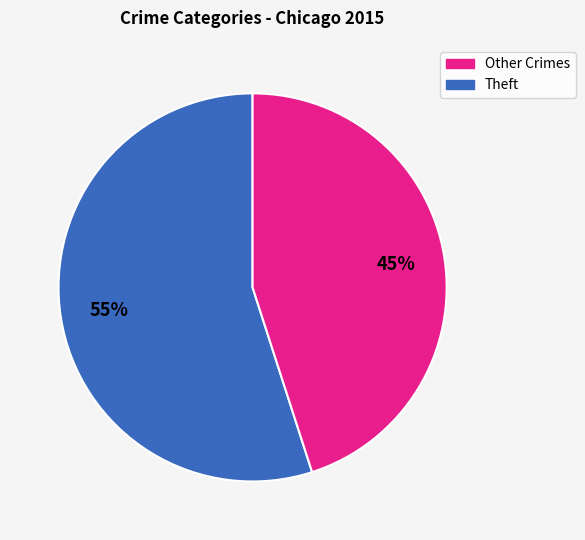

To the nearest percent, what is the average slice percentage?

50%